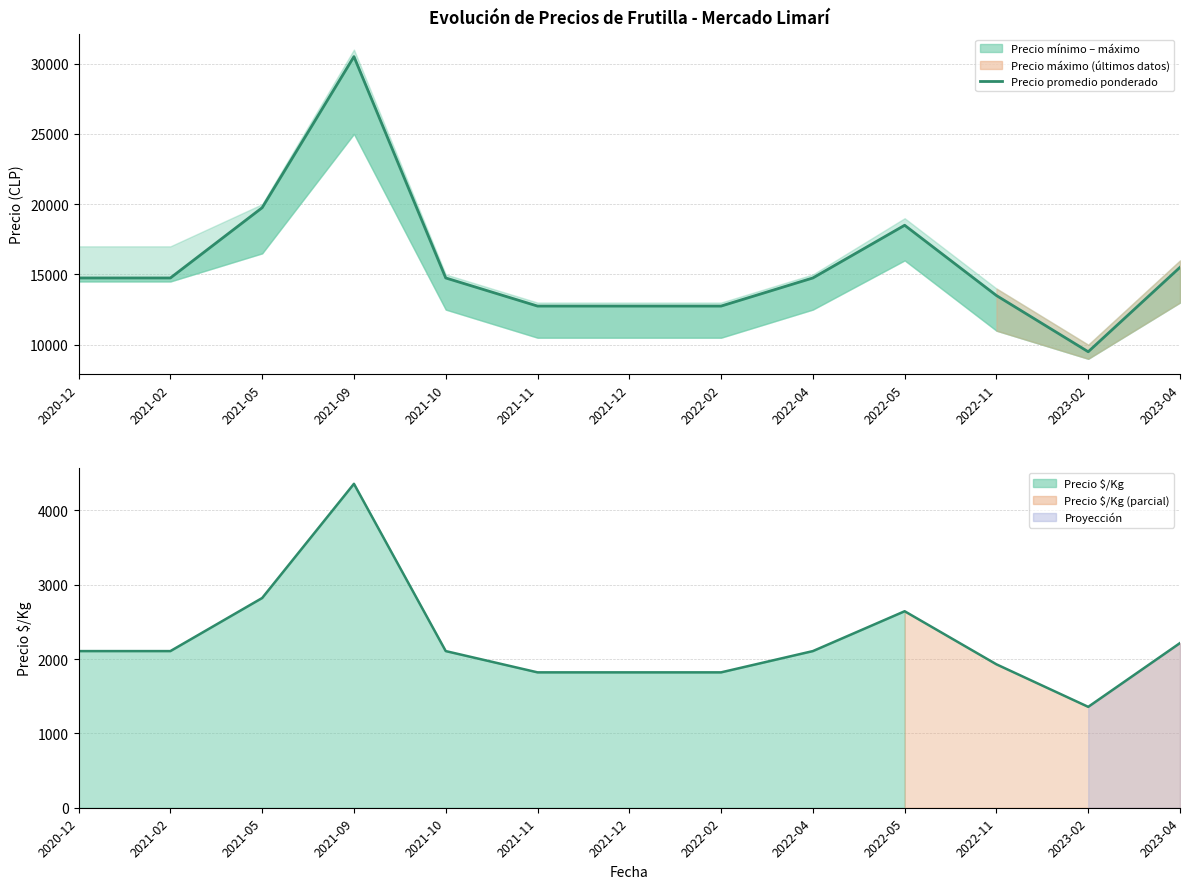

At how many categories does at least one series exceed 23374?

1